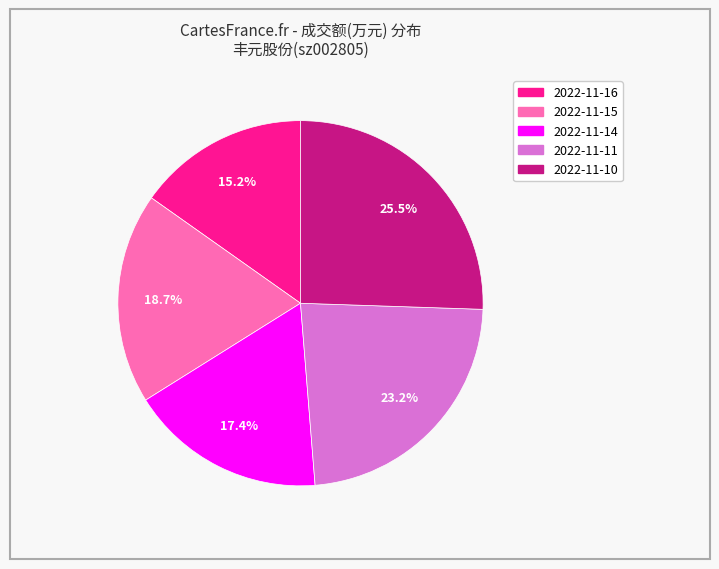

Does 2022-11-16 account for over 50% of the chart?

No